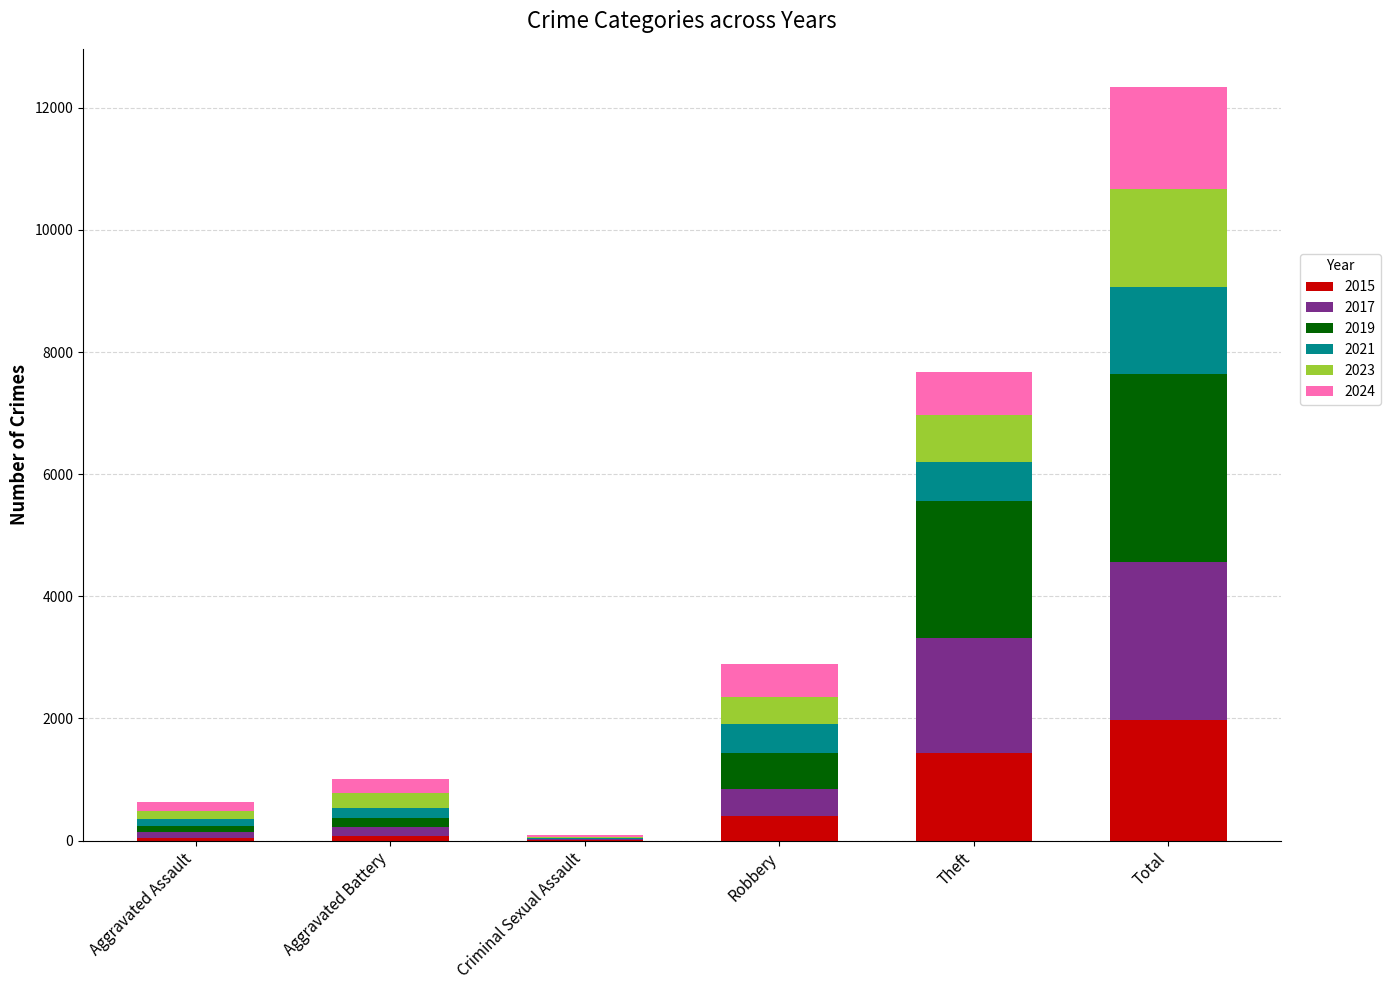

The value of 2015 at Total is 1968. True or false?

True